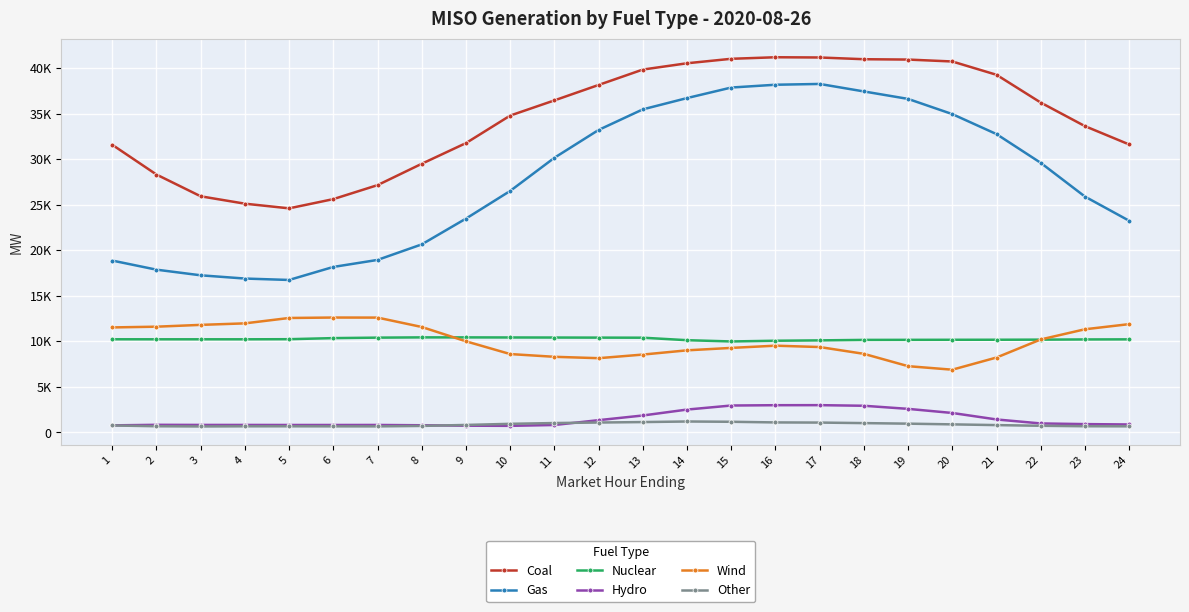

Where is the first local maximum for Nuclear?

3